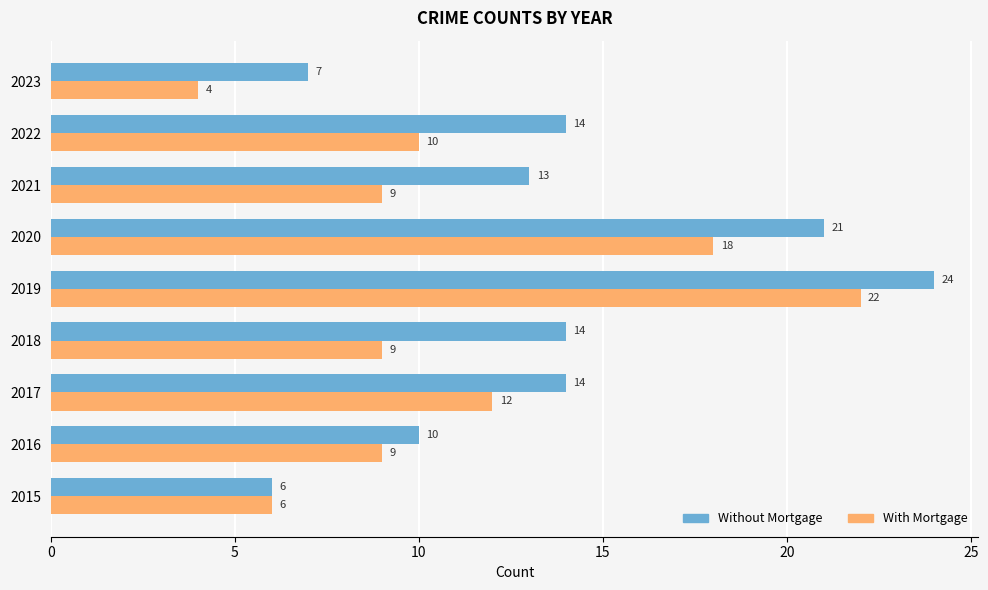

Which category has the highest value in the Without Mortgage series?

2019